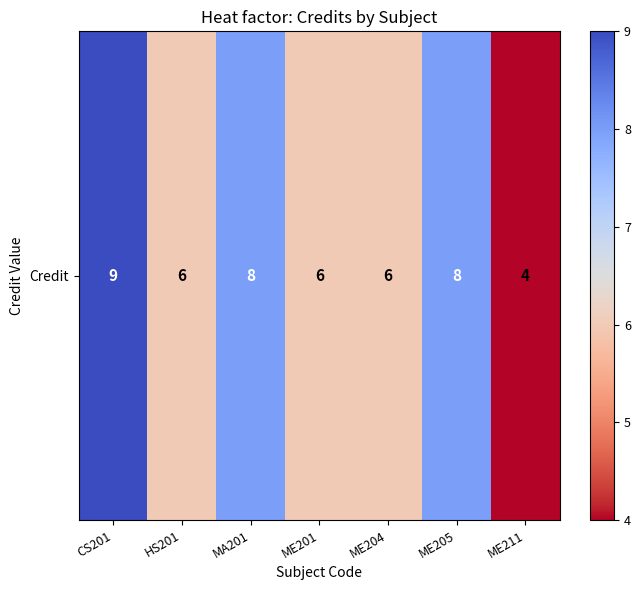

What is the change in value from CS201 to ME204?

-3